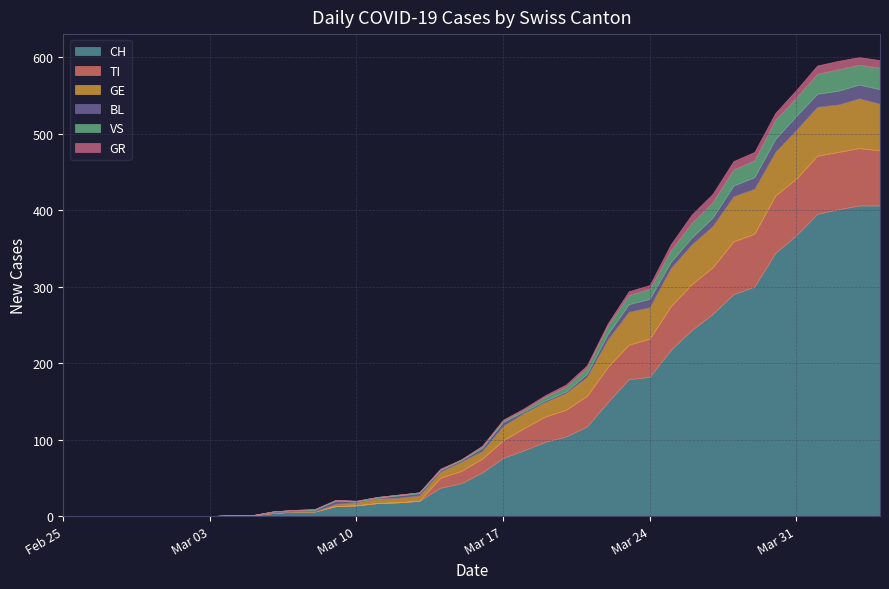

Is it true that BL equals 10 at 0?

False